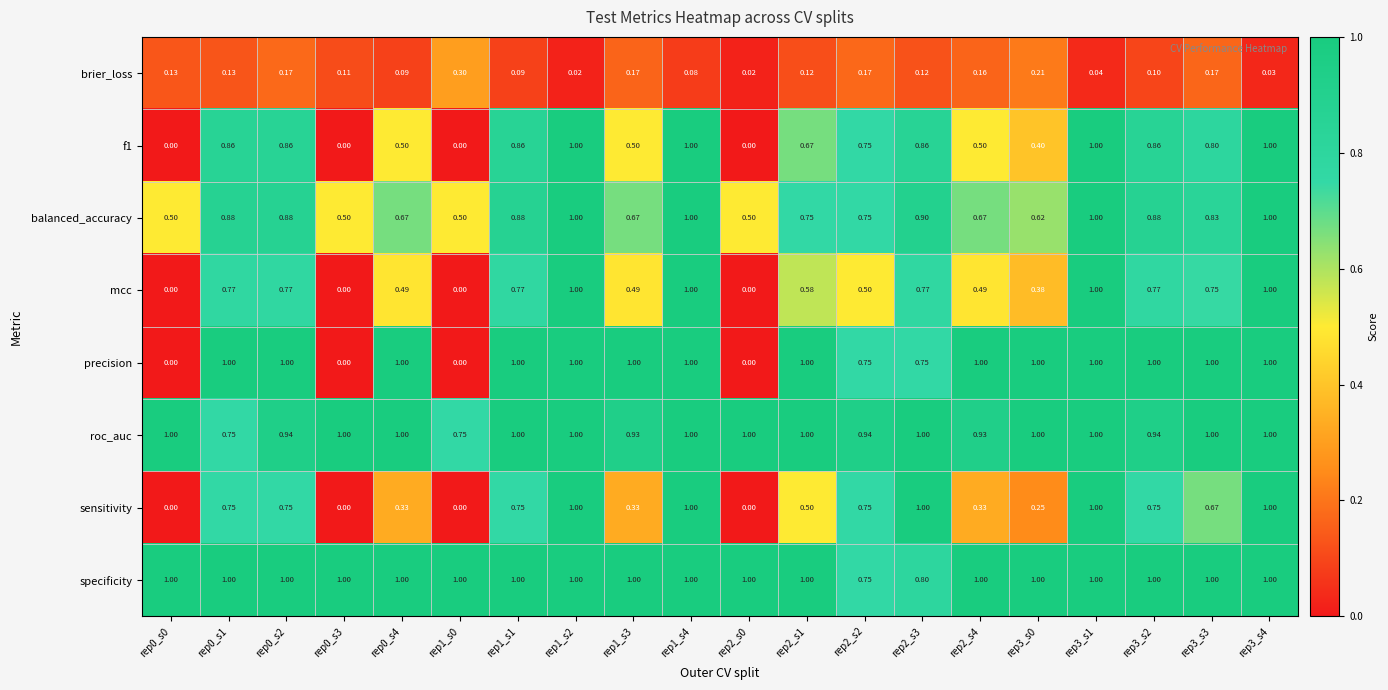

Which series has the largest total across all categories?

specificity